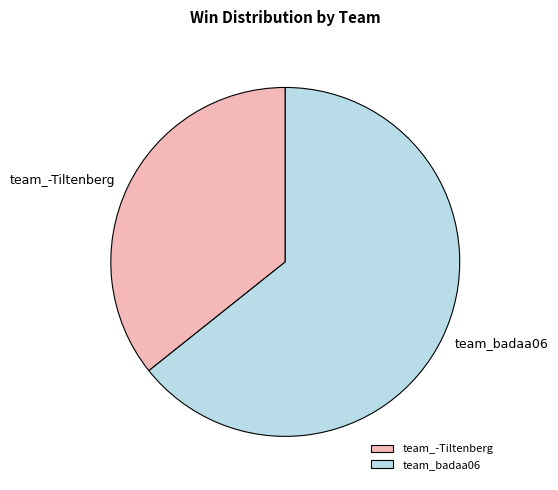

Between team_badaa06 and team_-Tiltenberg, which is larger?

team_badaa06